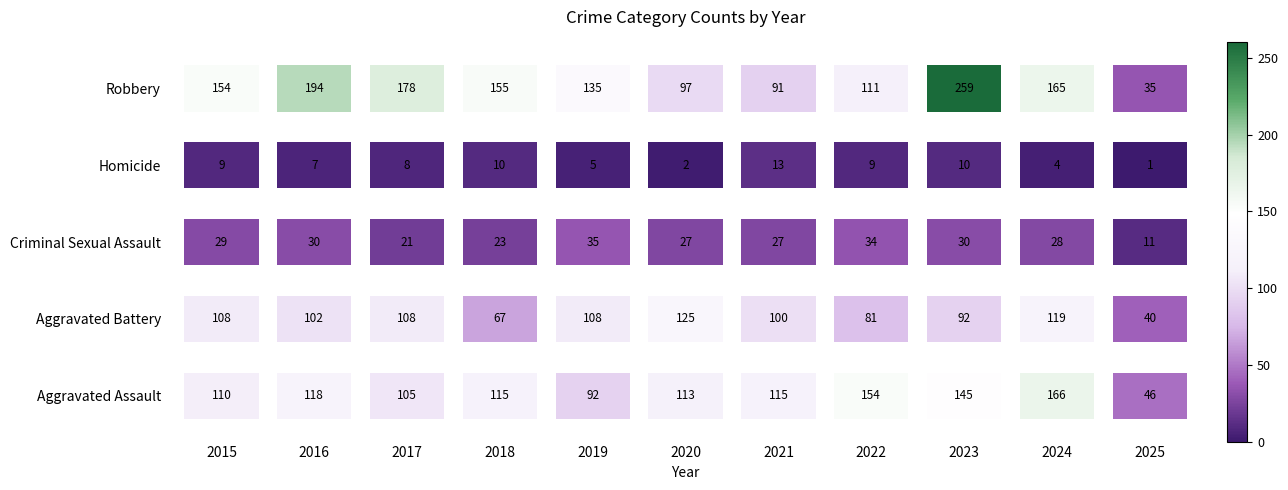

True or false: Criminal Sexual Assault has a value of 9 at 2019.

False